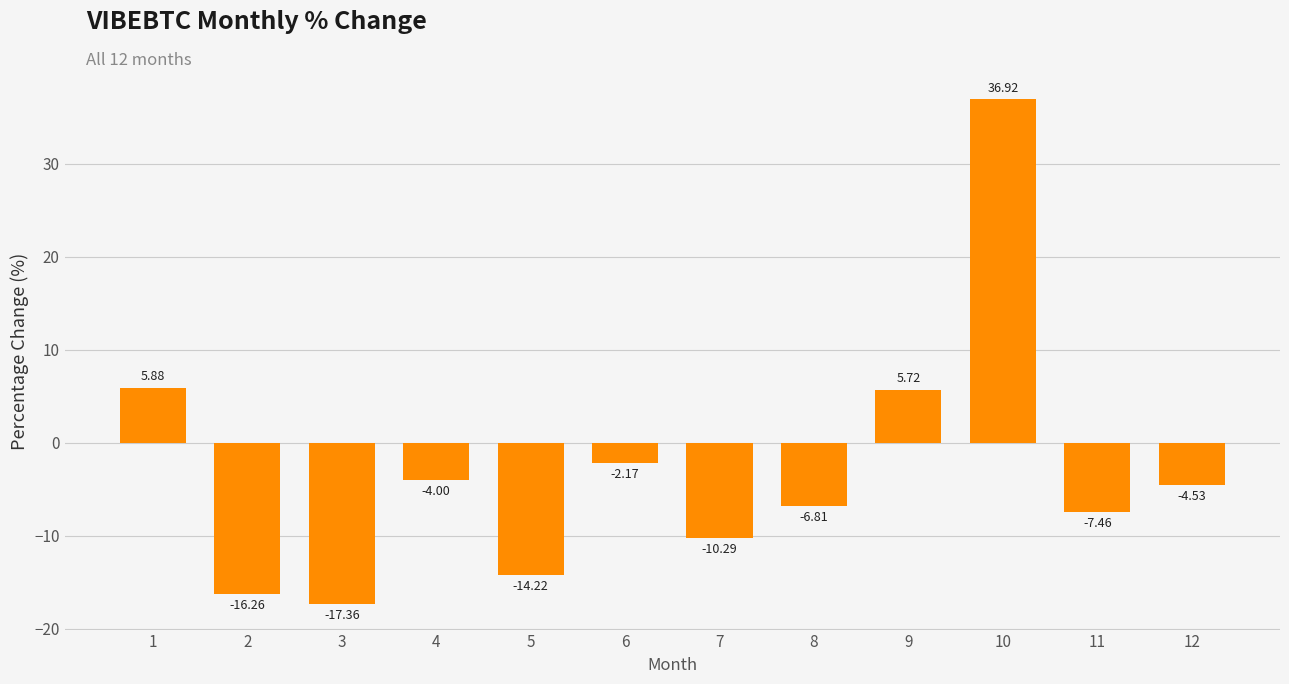

Which label corresponds to the largest value in the chart?

10